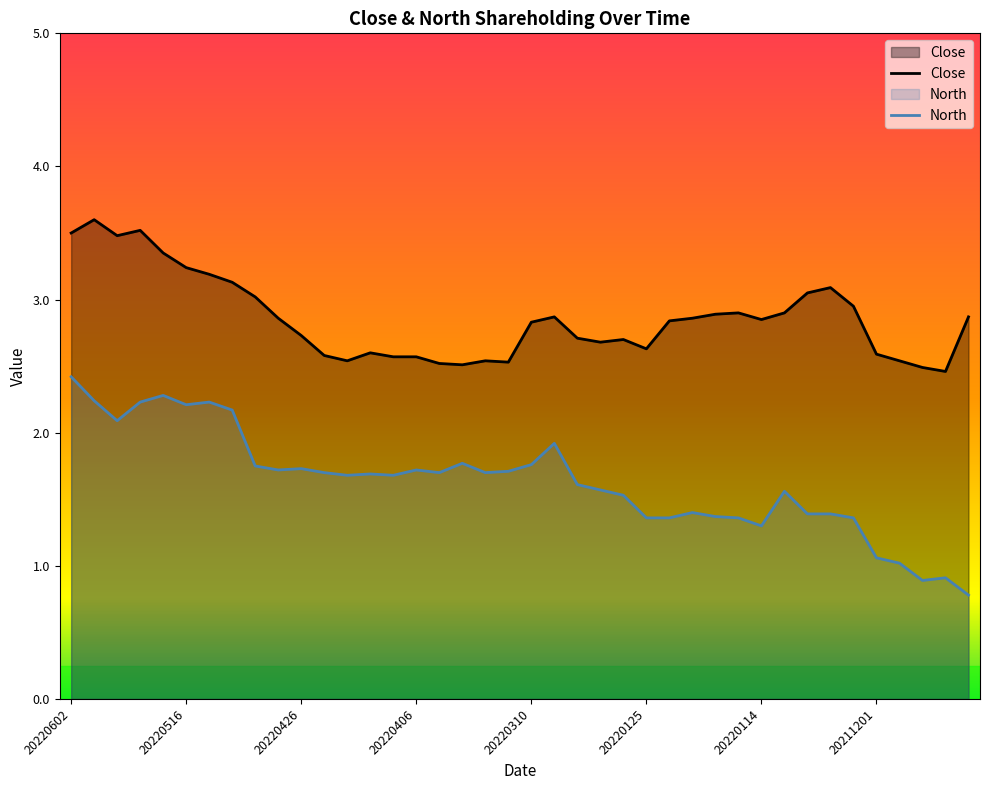

What is the average value of the North series?

1.6